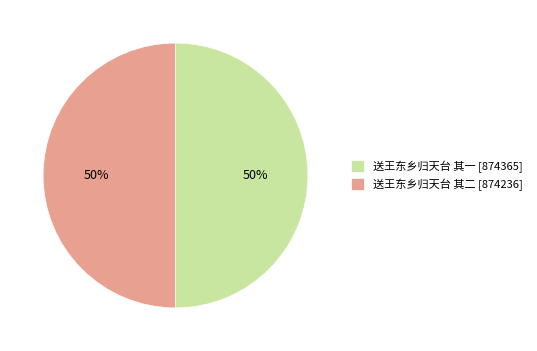

Is the sum of 送王东乡归天台 其一 and 送王东乡归天台 其二 greater than half?

Yes